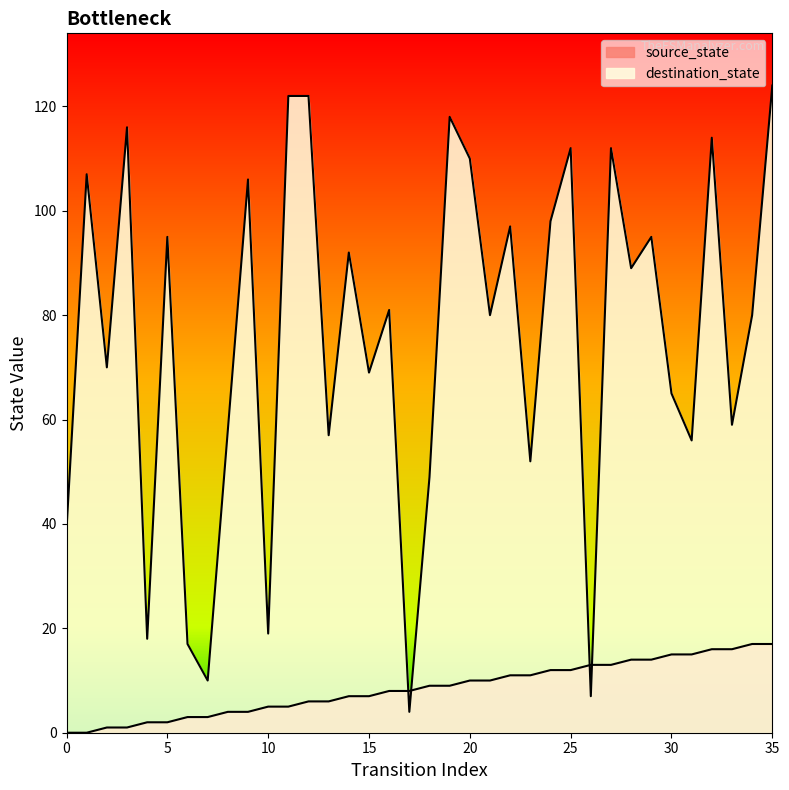

What is the difference between the maximum and second lowest values in the source_state series?

17